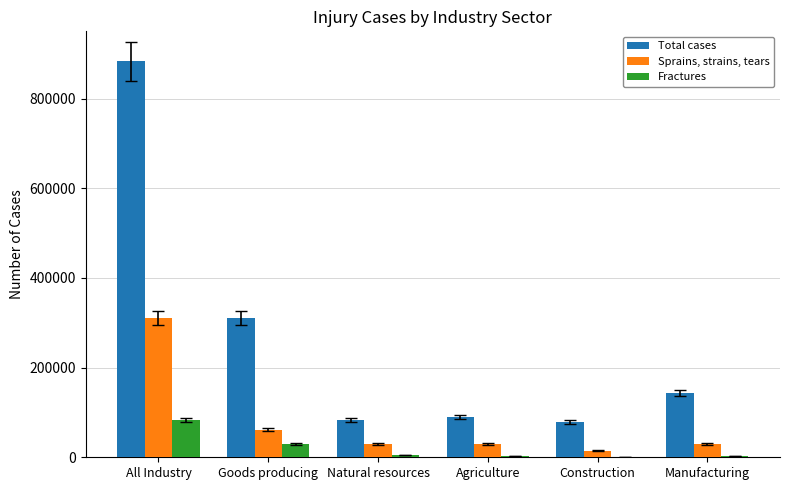

Which series changed the most between All Industry and Goods producing?

Total cases